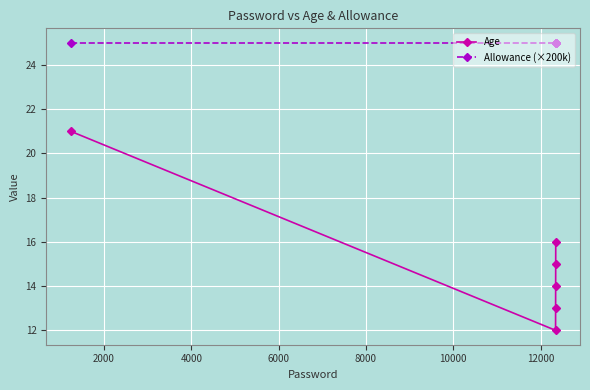

Which series has the largest range (max minus min)?

Age